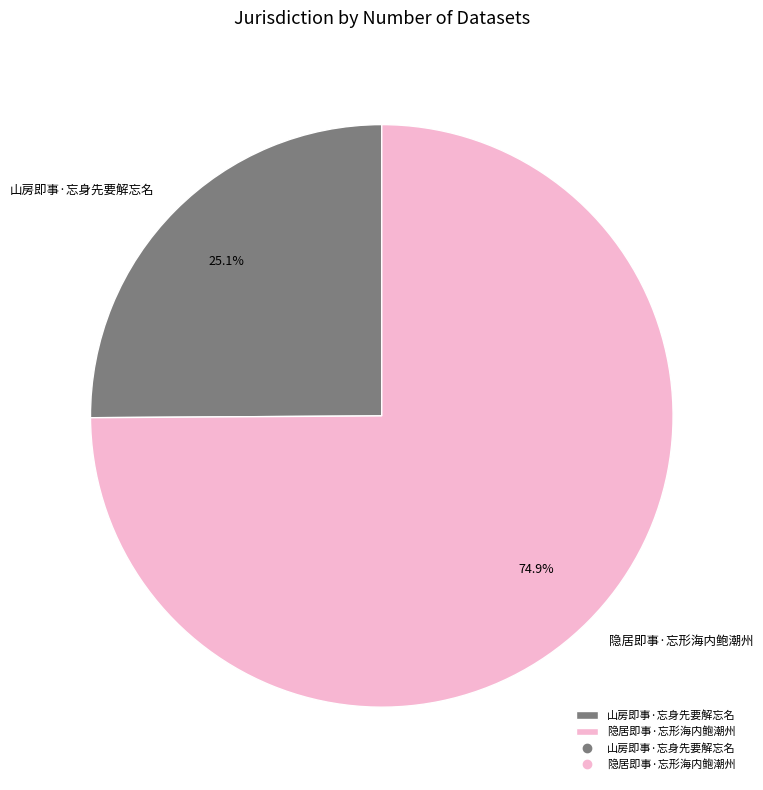

The 山房即事·忘身先要解忘名 slice represents 31% of the pie. True or false?

False